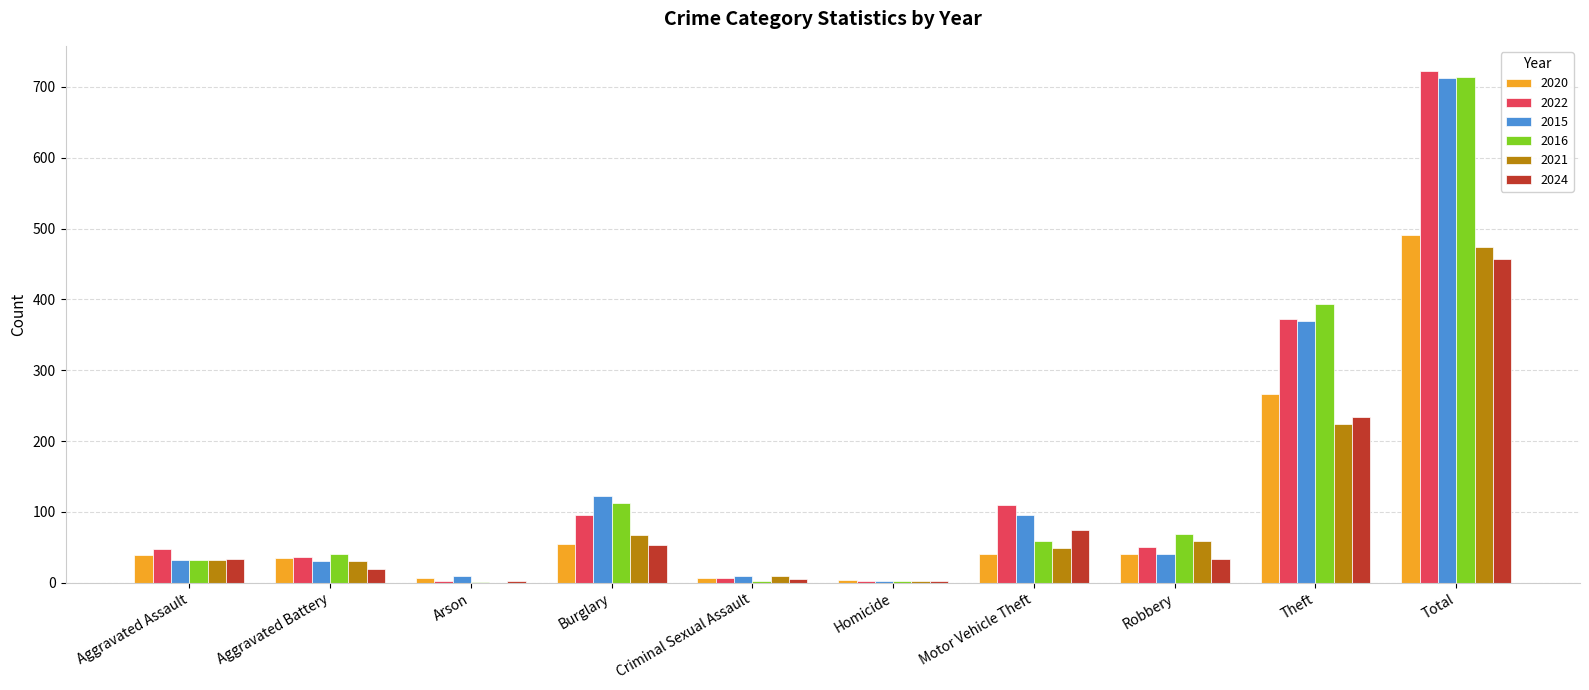

The value of 2016 at Burglary is 113. True or false?

True